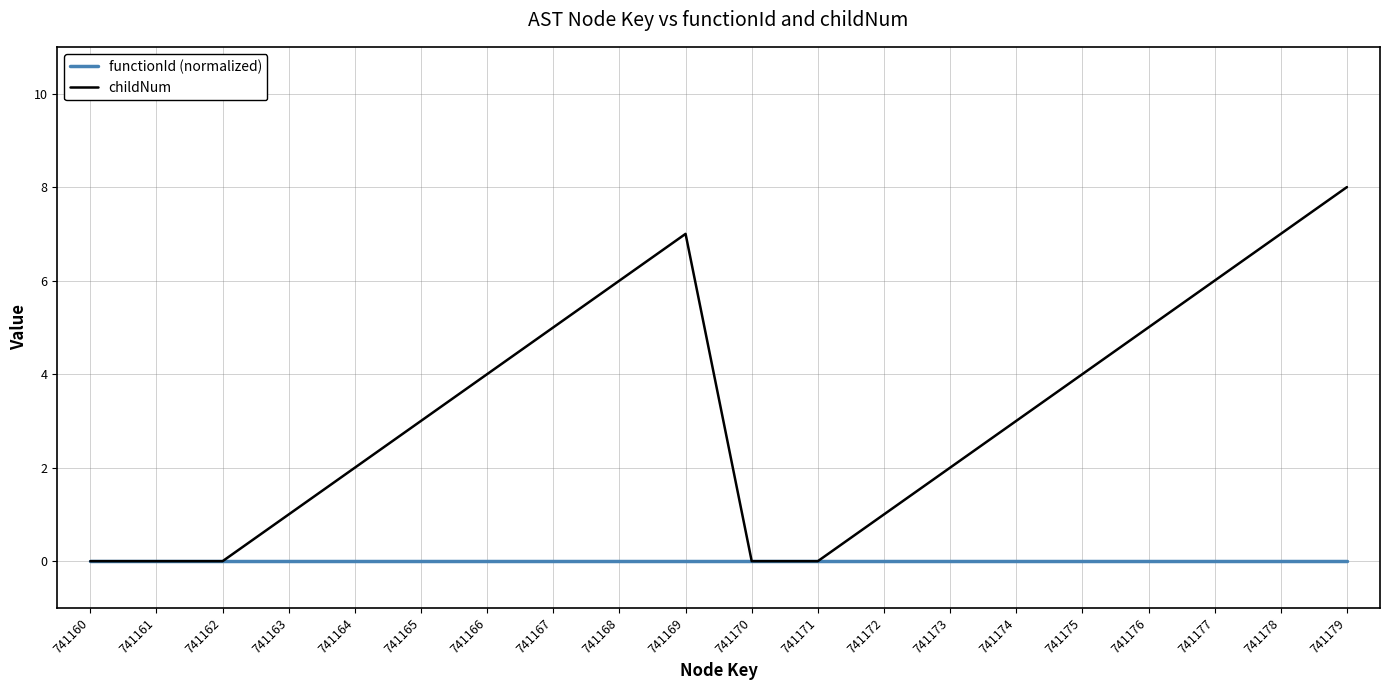

What are all the series names shown in the legend?

functionId (normalized), childNum